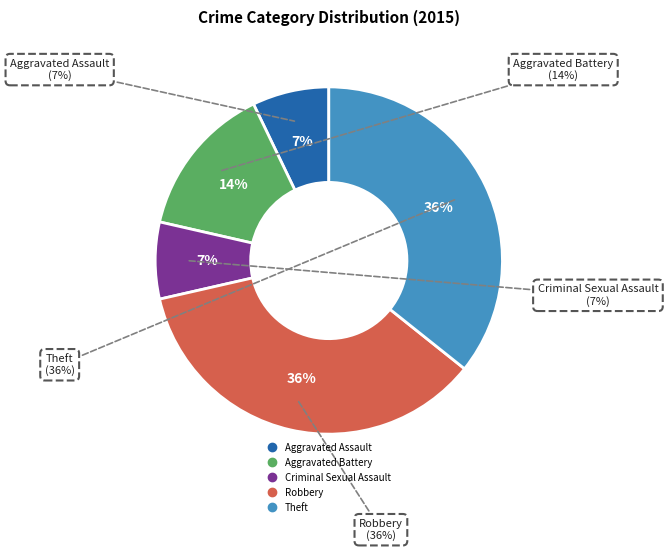

Is Aggravated Battery the majority of the pie?

No